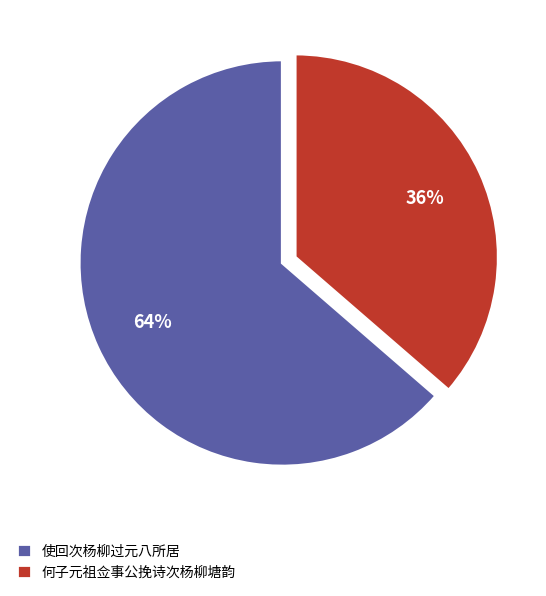

Is 使回次杨柳过元八所居 the majority of the pie?

Yes